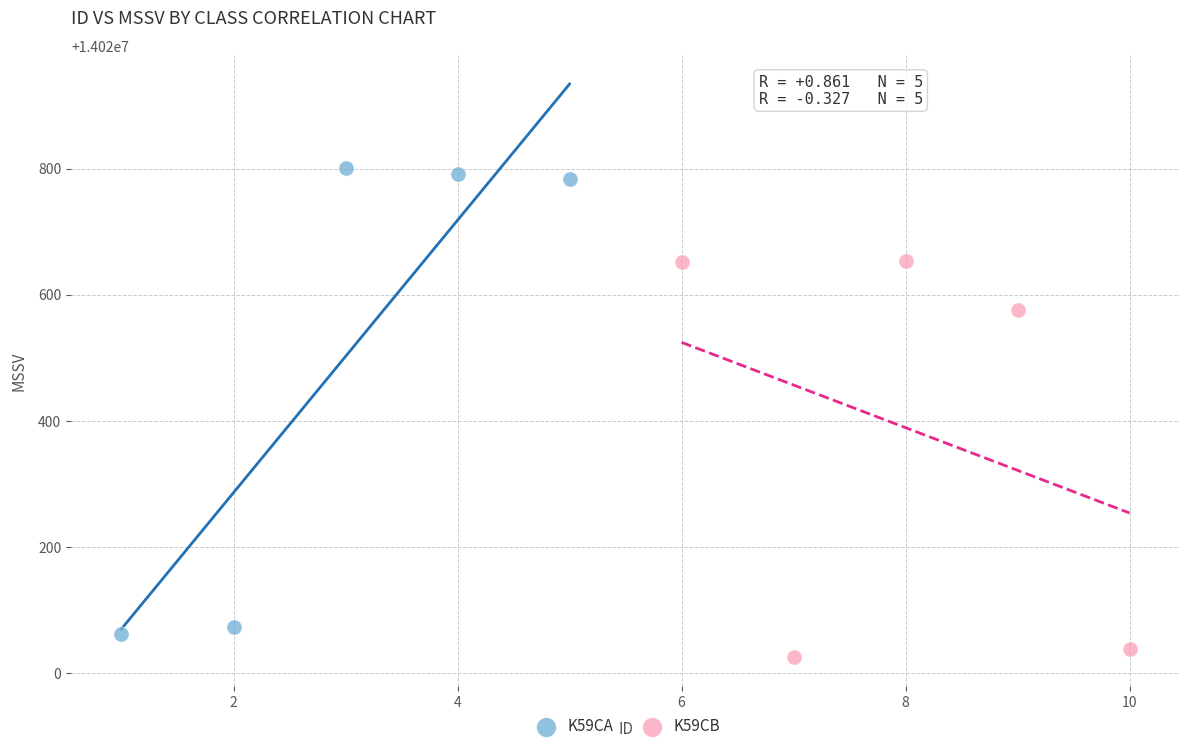

Which series has the widest spread of Y values?

K59CA